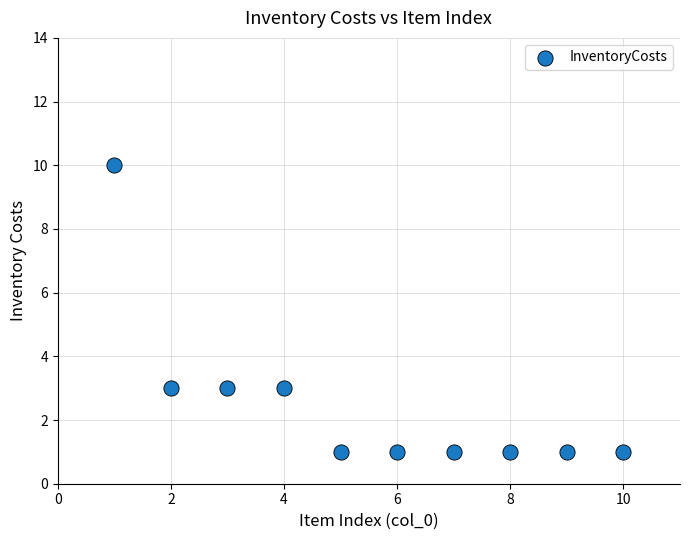

What is the range of Y values (max minus min)?

9